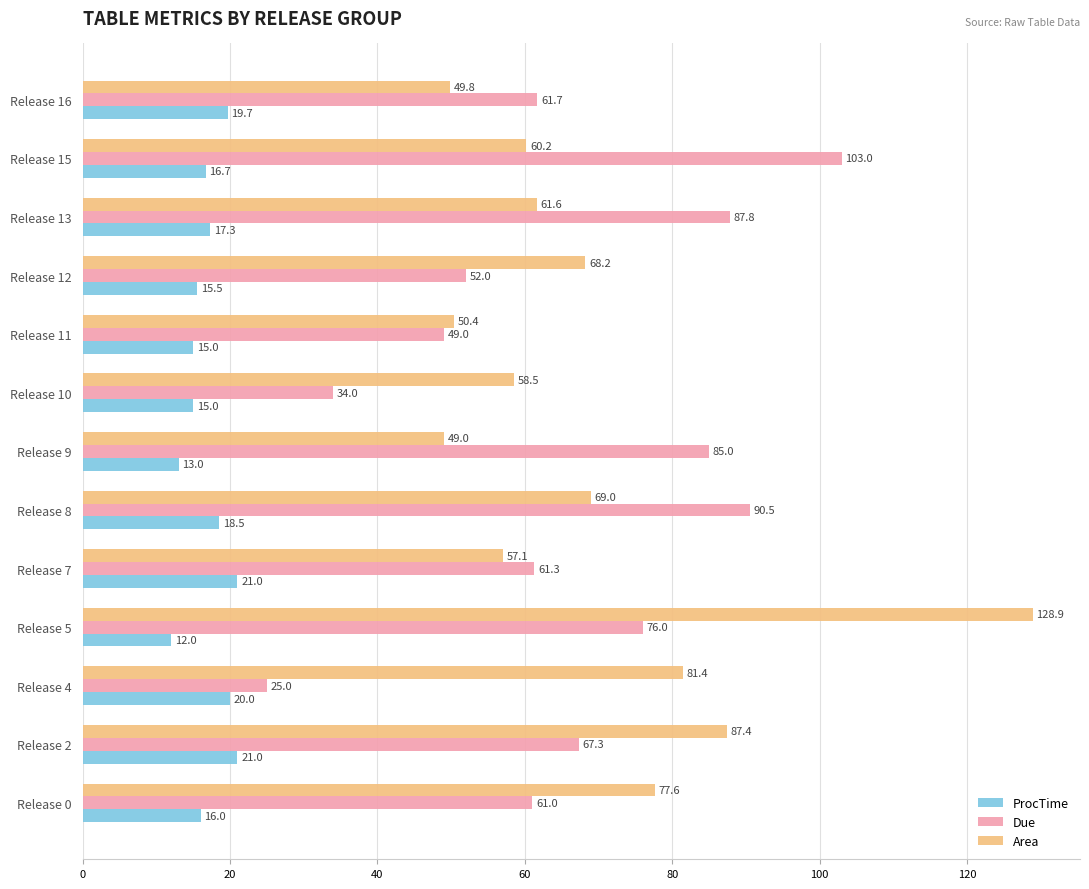

Rank the series by their maximum value, from highest to lowest.

Area, Due, ProcTime